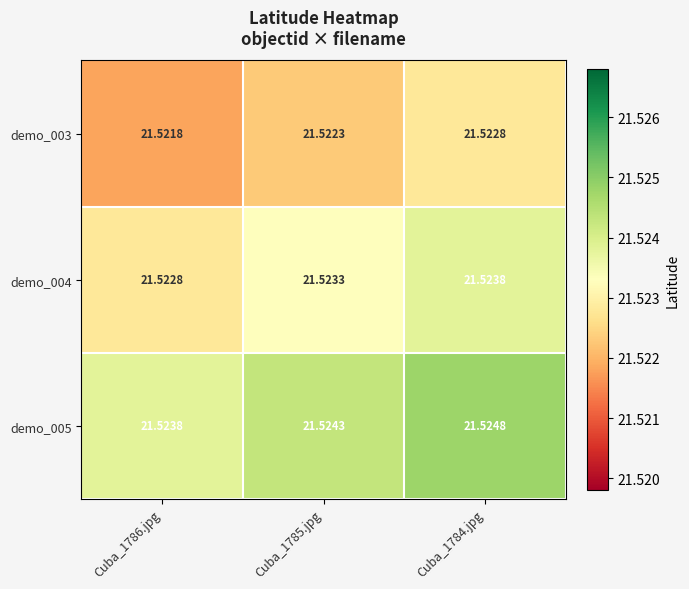

Reading left to right, what are all the values shown in this chart?

demo_003: Cuba_1786.jpg=21.5	Cuba_1785.jpg=21.5	Cuba_1784.jpg=21.5
demo_004: Cuba_1786.jpg=21.5	Cuba_1785.jpg=21.5	Cuba_1784.jpg=21.5
demo_005: Cuba_1786.jpg=21.5	Cuba_1785.jpg=21.5	Cuba_1784.jpg=21.5